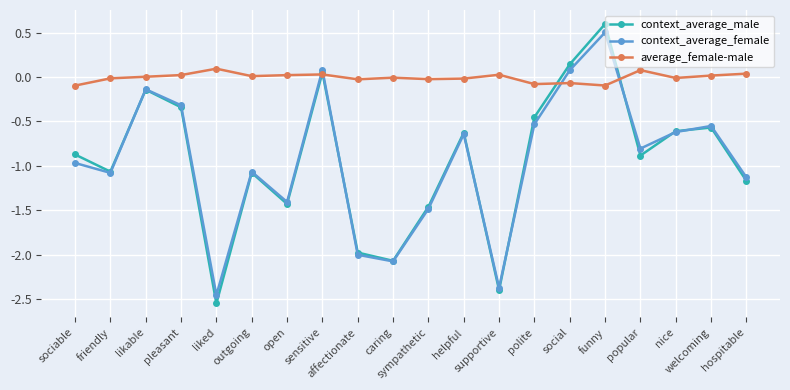

How many series are shown in this chart?

3